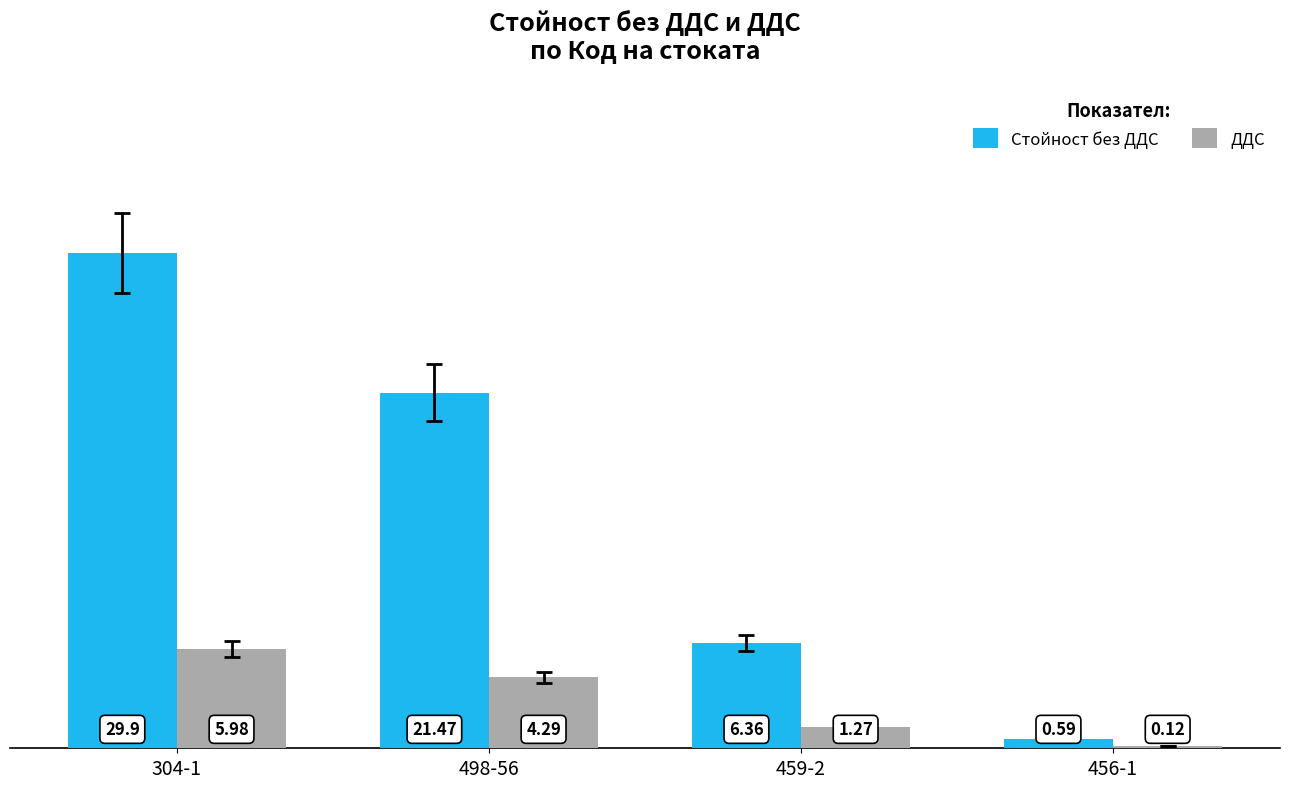

What is the value of the Стойност без ДДС bar at the 2nd from the left?

21.5